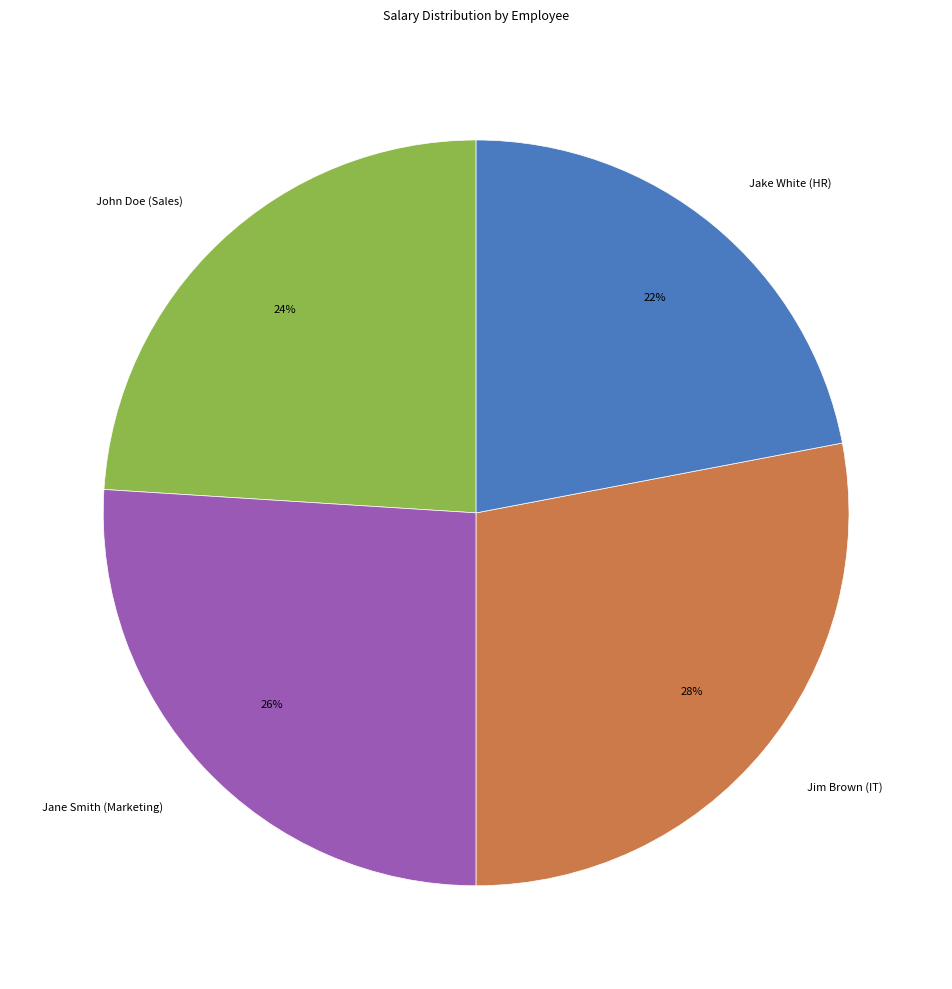

The Jane Smith (Marketing) slice represents 11% of the pie. True or false?

False